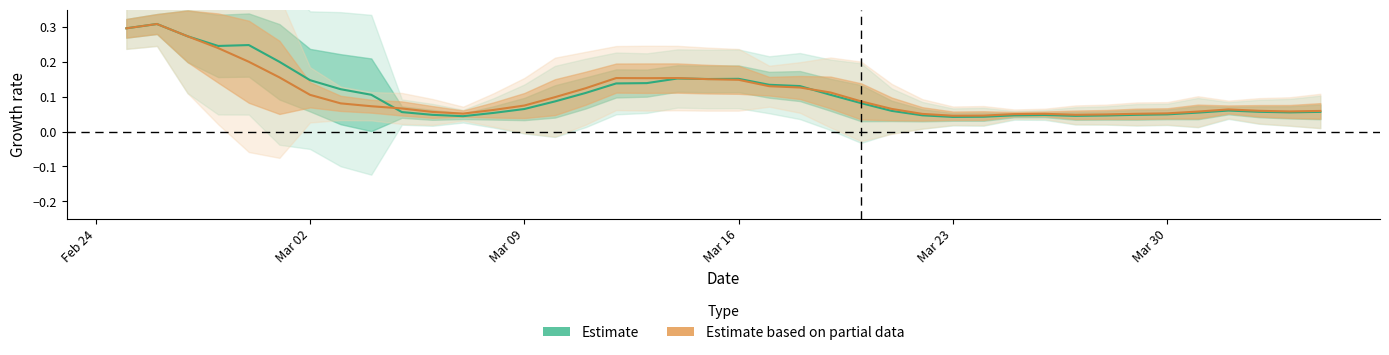

In Estimate, how many points are lower than both neighbors (excluding endpoints)?

6